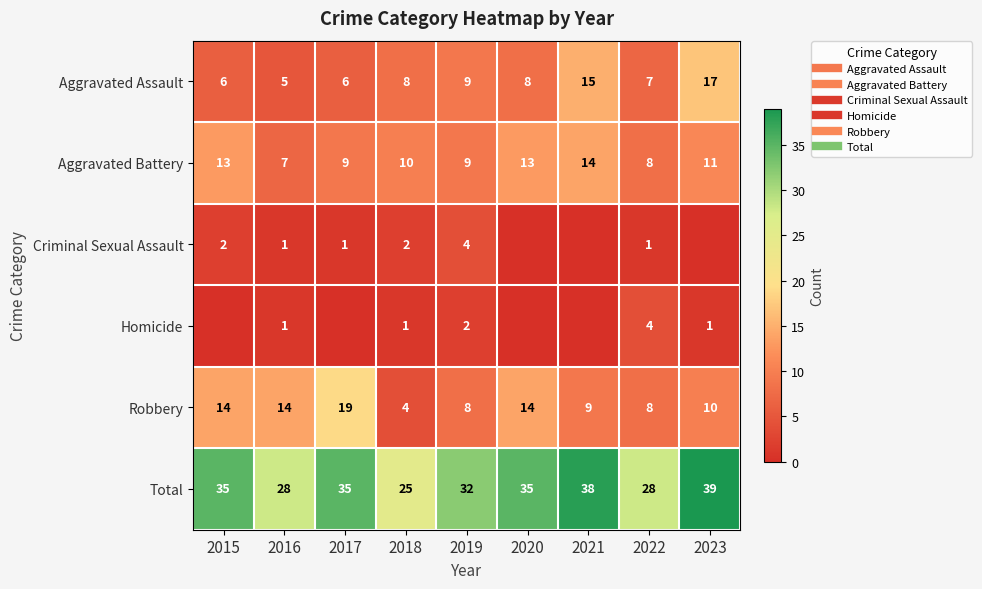

Is the value of Aggravated Battery at 2018 greater than the value of Criminal Sexual Assault at 2016?

Yes